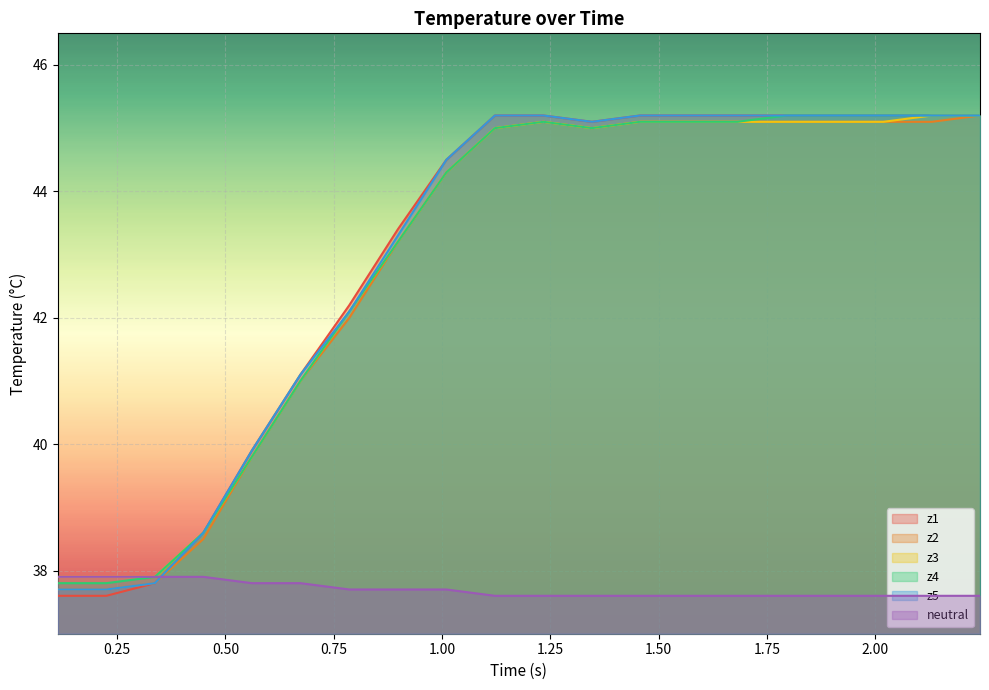

What is the maximum value shown in the chart?

45.2